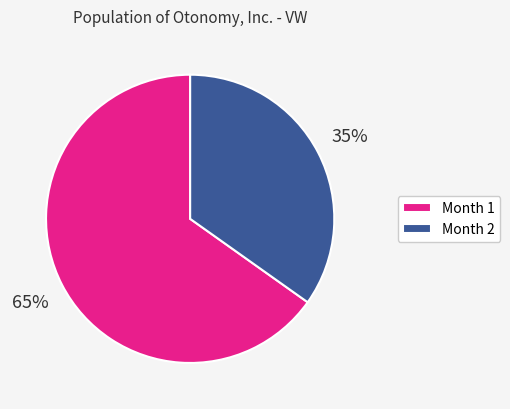

Is there a majority slice in this chart?

Yes